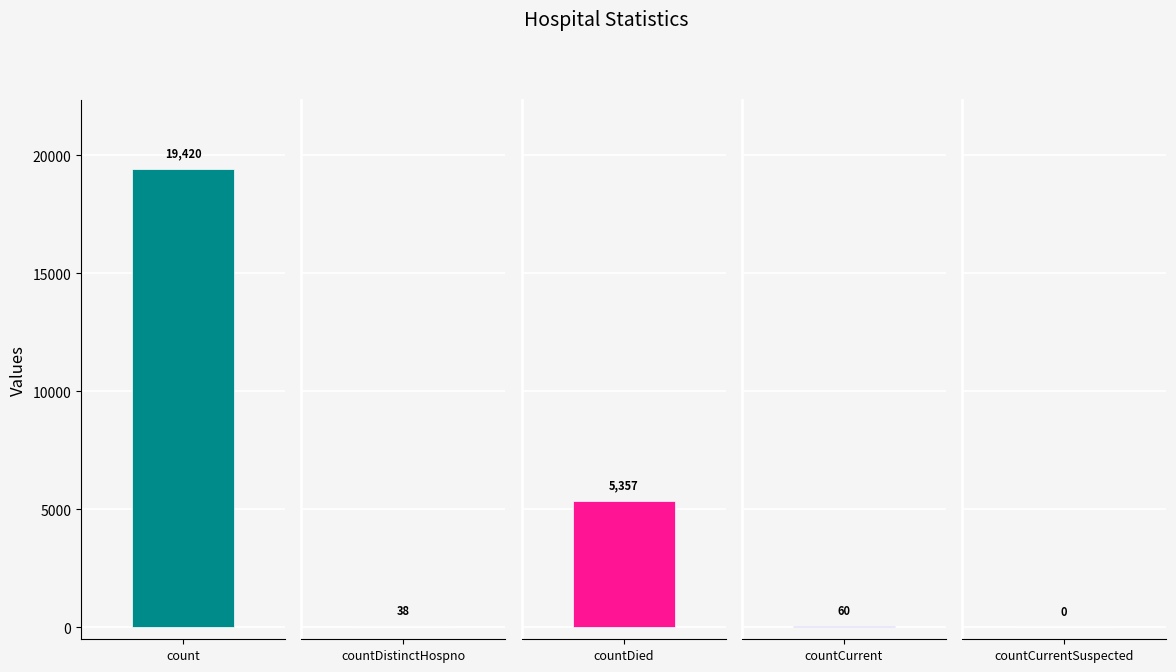

What is the greatest value displayed?

19420